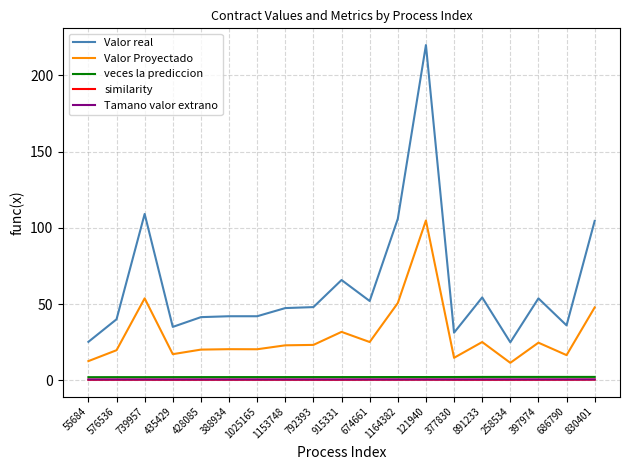

What is the maximum value for Valor Proyectado?

104.8